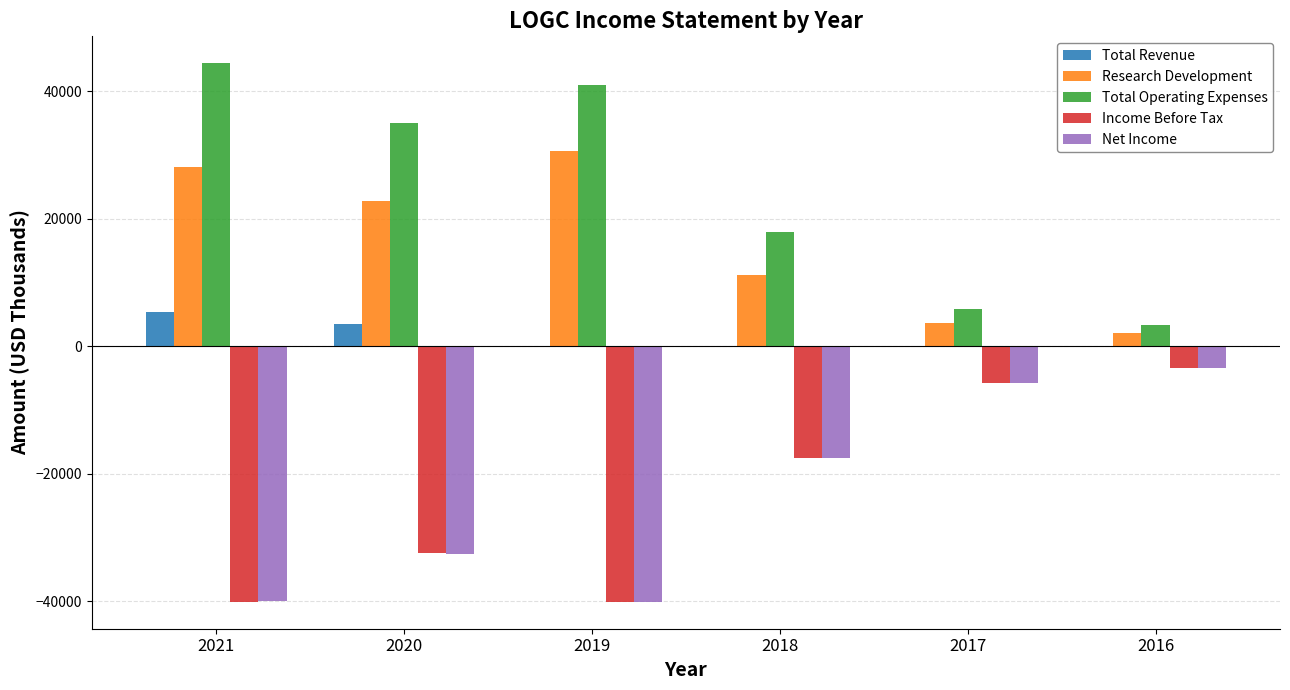

How many groups of bars are there?

6